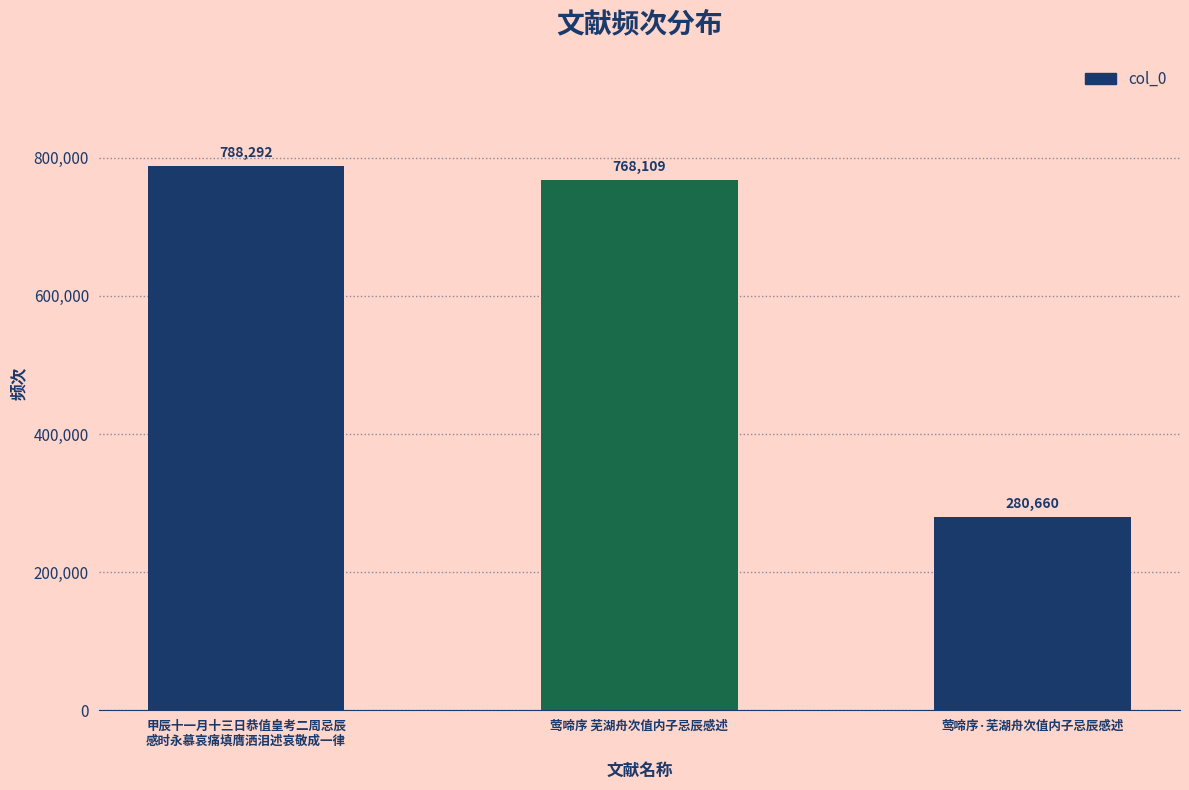

Which category has the highest value across all series?

甲辰十一月十三日恭值皇考二周忌辰
感时永慕哀痛填膺洒泪述哀敬成一律